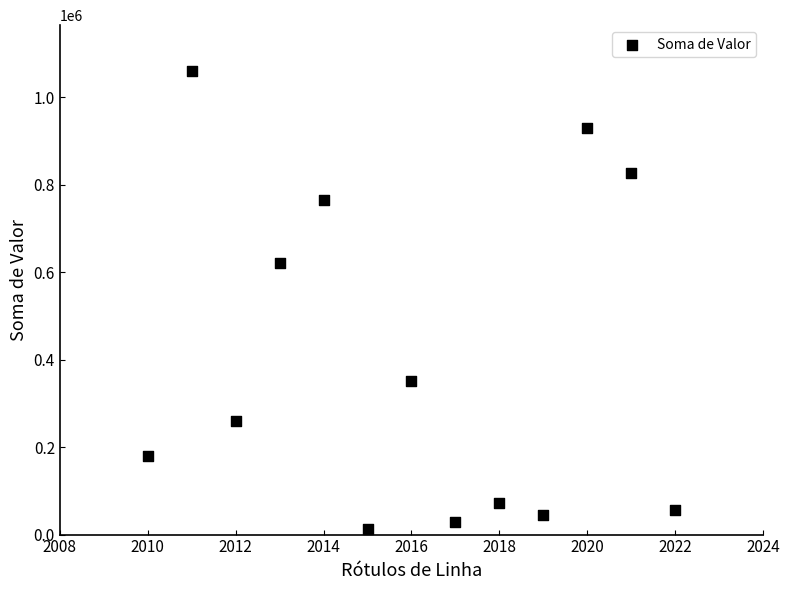

What Y value in the scatter plot is closest to 535314?

619984.2